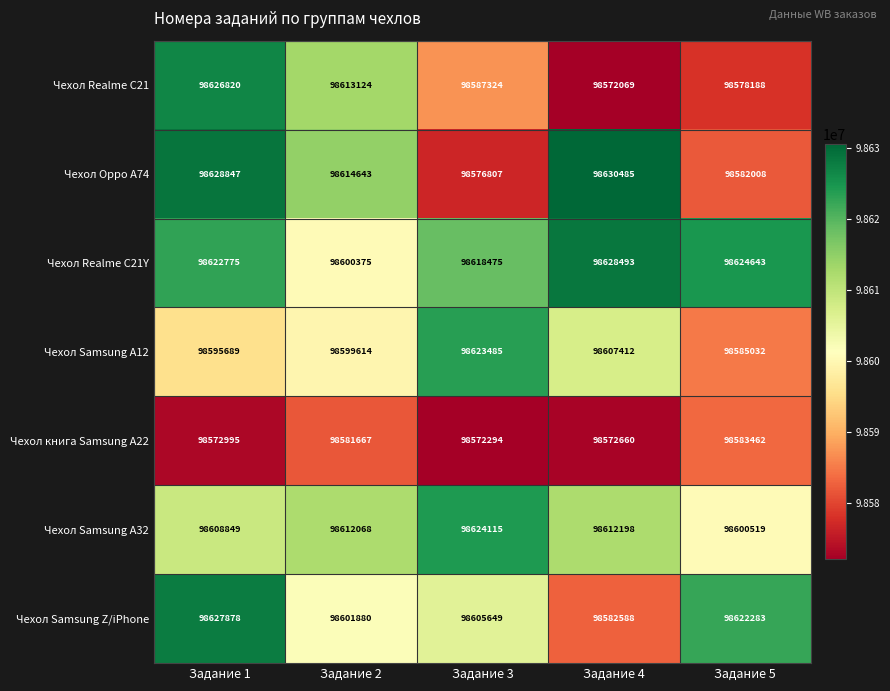

Count the number of data series in this chart.

7